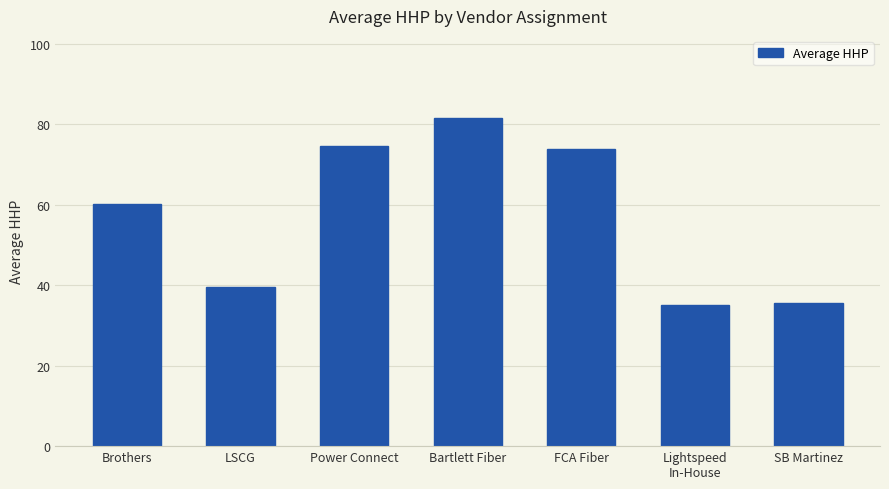

What is the sum of all values?

400.5